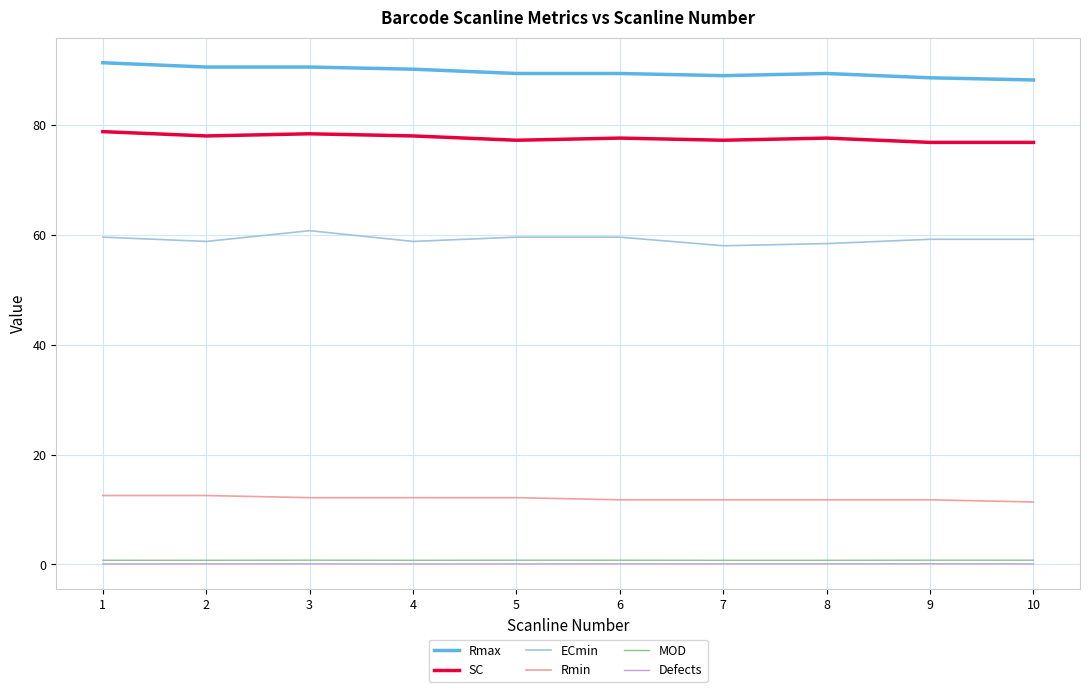

Which series has the largest total across all categories?

Rmax